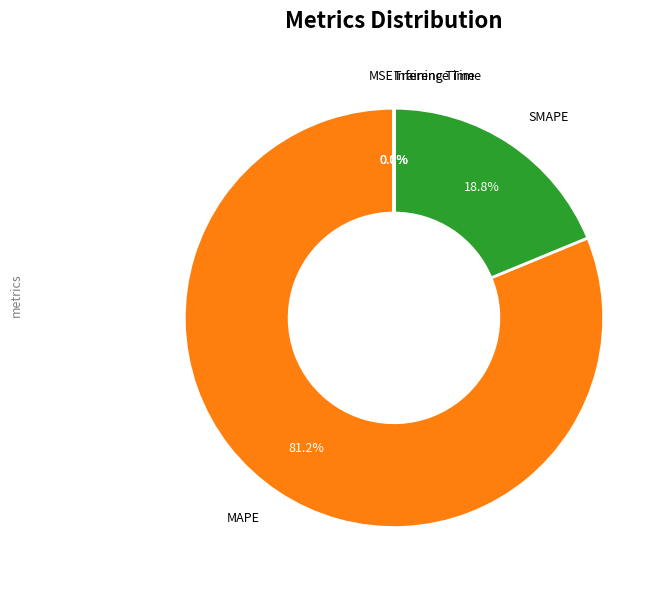

How many slices are in this pie chart?

5